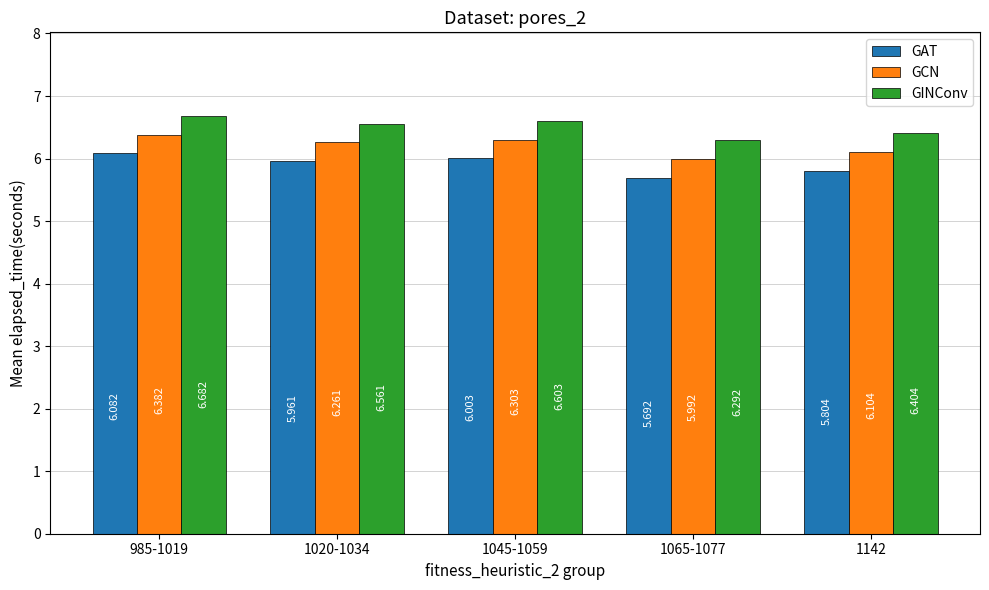

What are all the series names shown in the legend?

GAT, GCN, GINConv